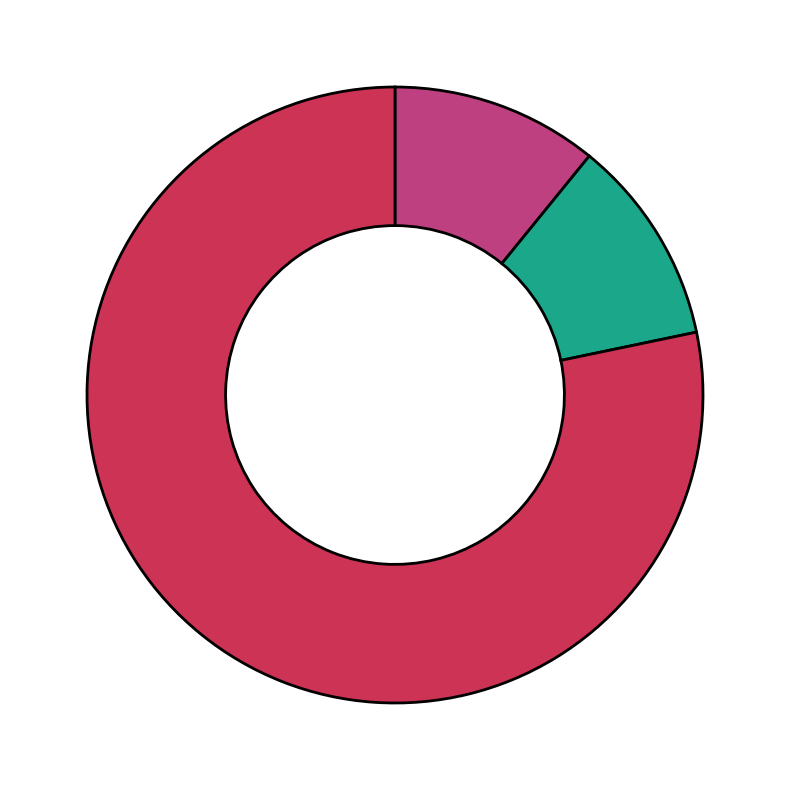

Is there a majority slice in this chart?

Yes